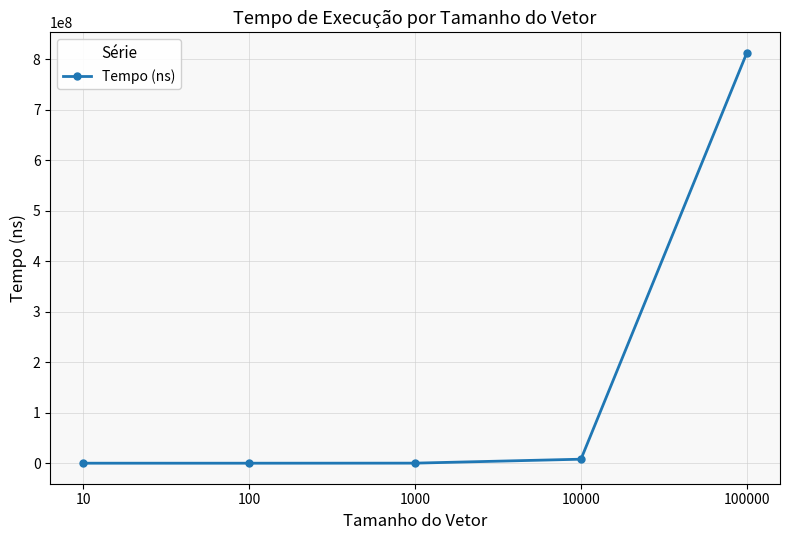

What is the value of the 1st point from the left?

17800